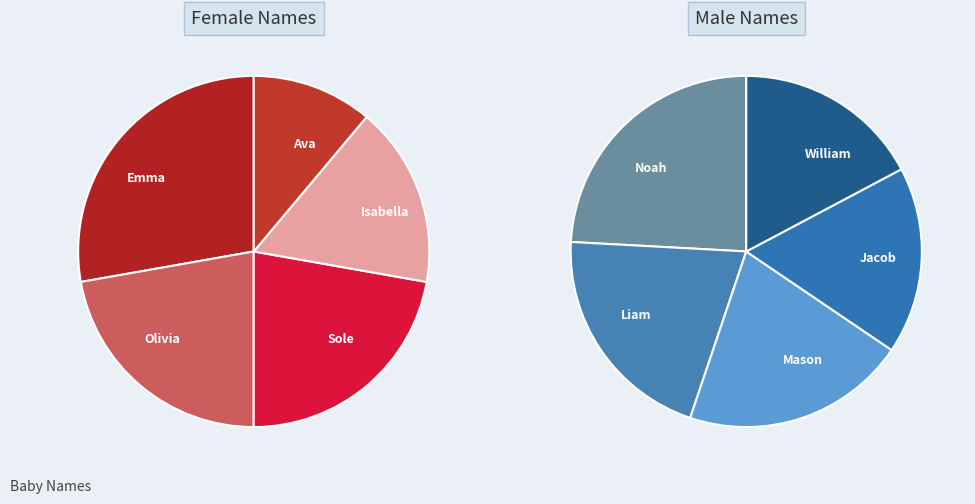

How many segments does this pie chart have?

10